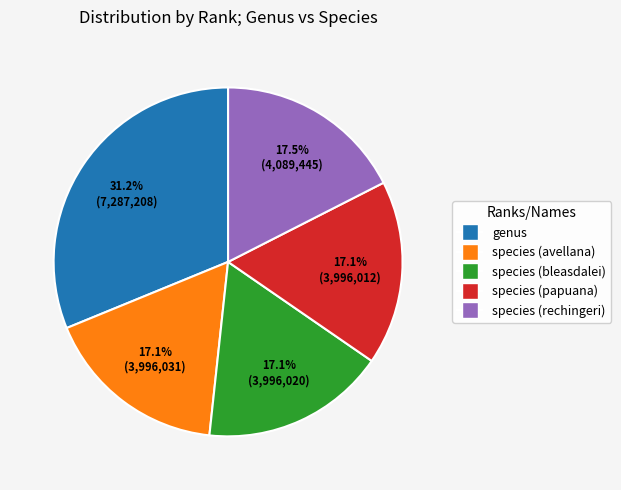

What is the ratio of the value at species (papuana) to the value at genus?

0.5